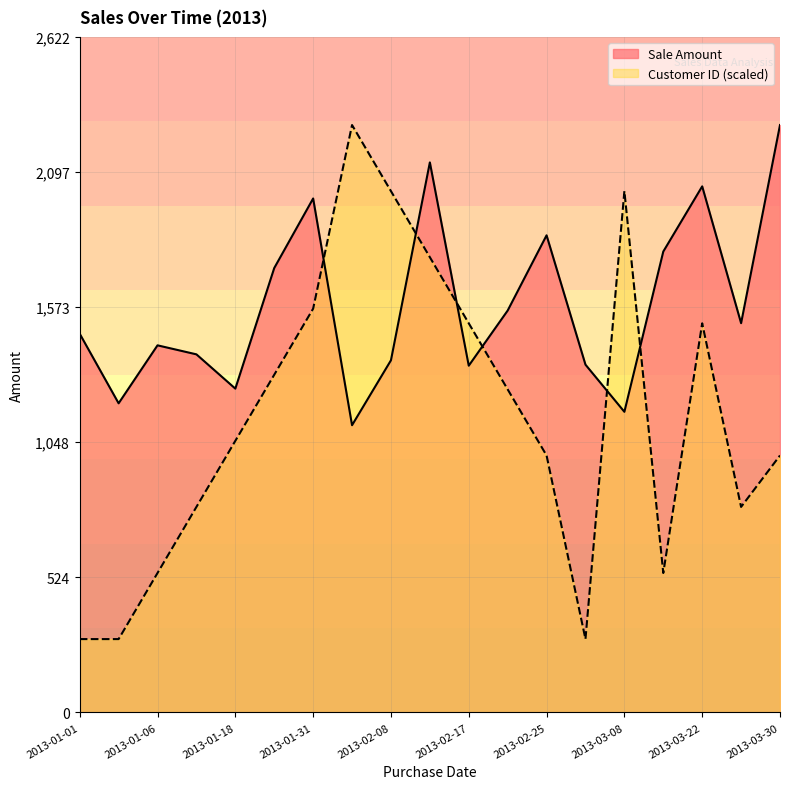

The Sale Amount series shows 2790.4 at 2013-02-21. True or false?

False